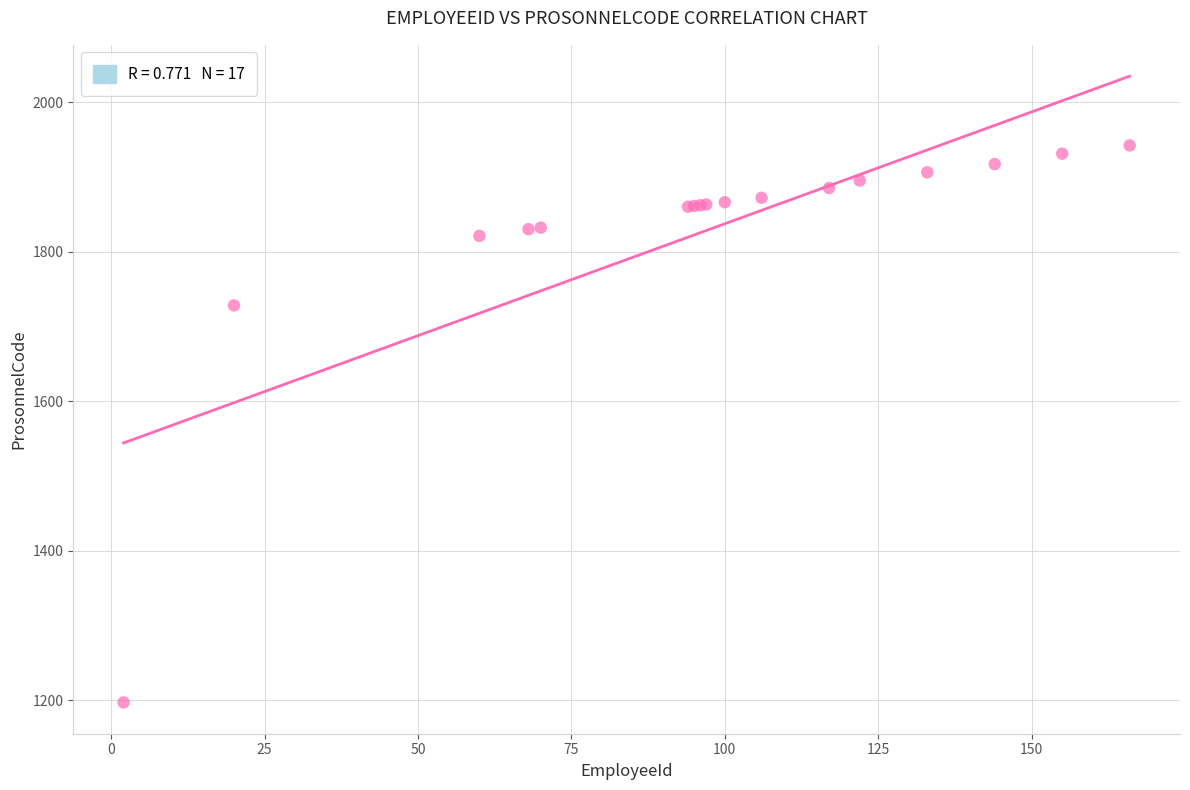

What Y value in the scatter plot is closest to 1569?

1728